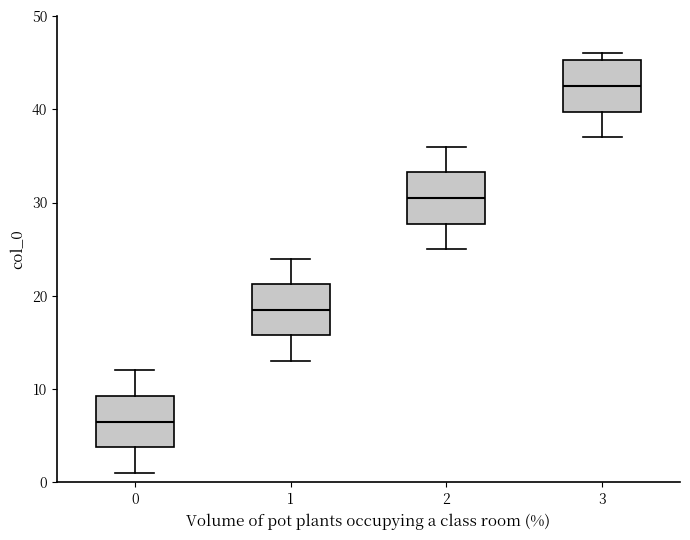

Reading left to right, transcribe this box plot: for each box, give where its median line is, the range the box spans, and where its two whiskers end, as read against the y-axis. The values are not printed on the chart, so give them approximately, as read against the axis.

0: median 7, box 4 to 9, whiskers 1 to 12
1: median 19, box 16 to 21, whiskers 13 to 24
2: median 31, box 28 to 33, whiskers 25 to 36
3: median 43, box 40 to 45, whiskers 37 to 46